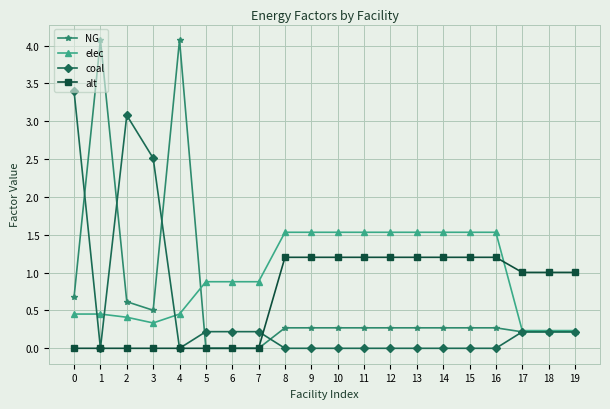

What is the difference between the maximum and second lowest values in the elec series?

1.3